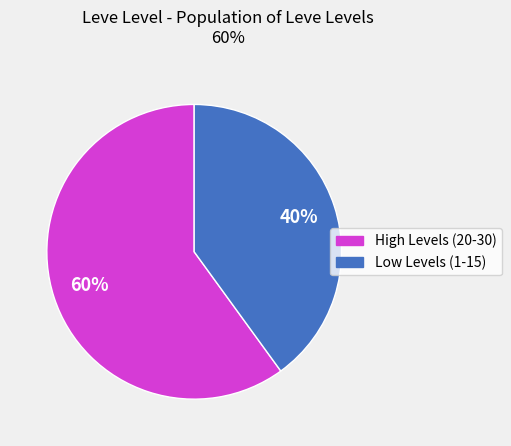

Does any single category account for the majority?

Yes